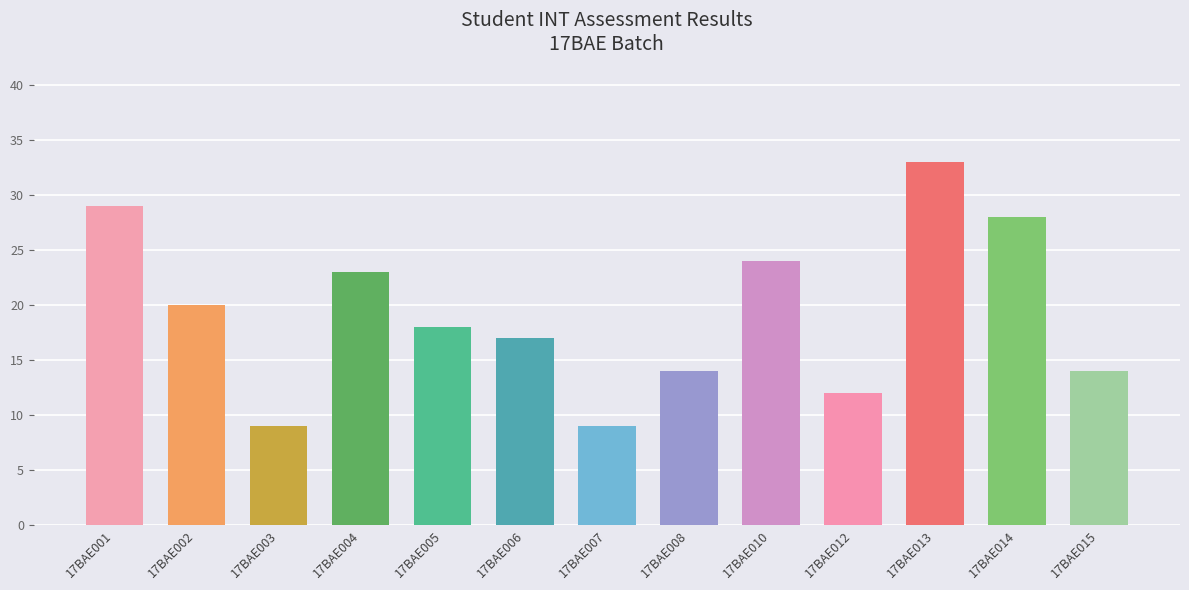

What value does the data have at 17BAE012?

12